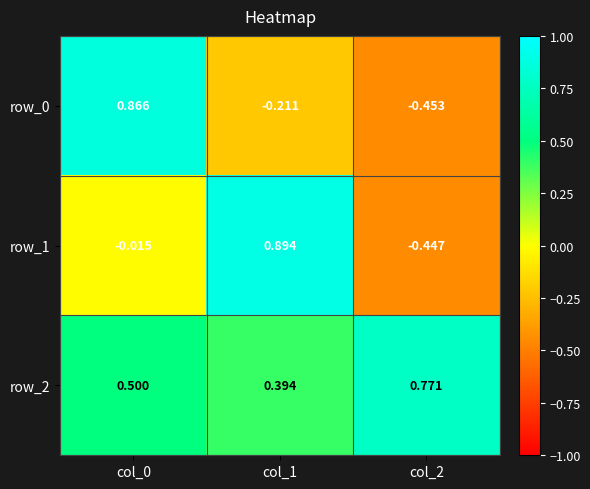

Which category has the lowest value in the row_1 series?

col_2